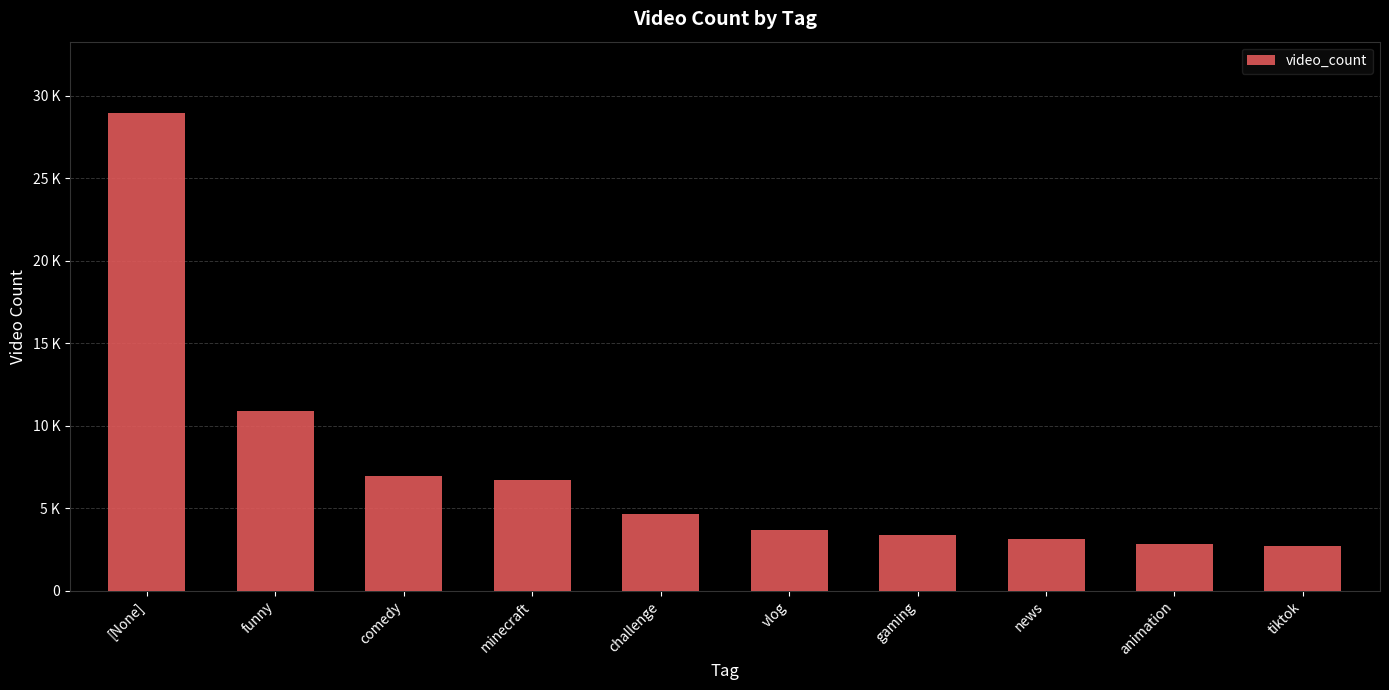

True or false: the data shows 16386 at [None].

False